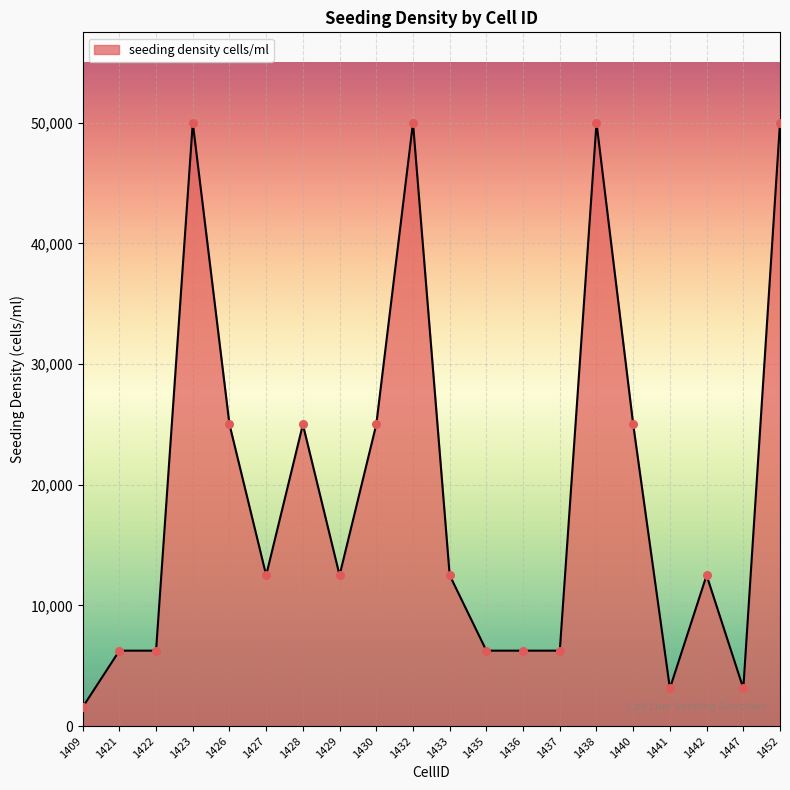

Approximately how many times larger is the value at 1422 compared to 1435?

1.0